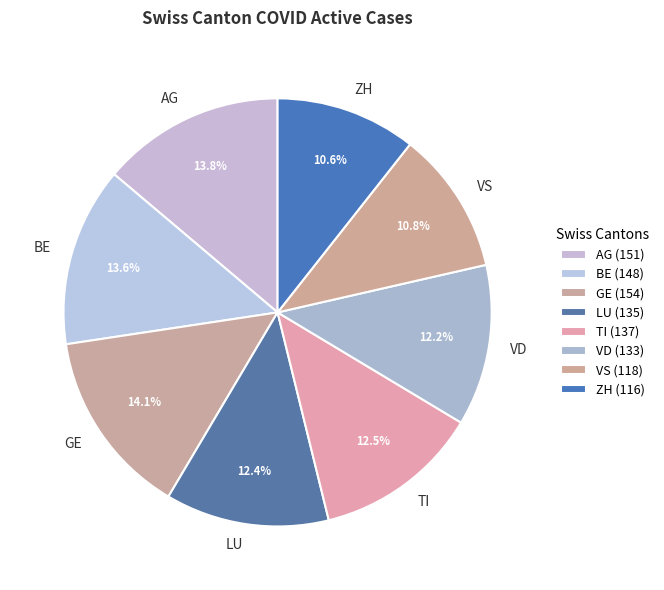

How many slices are in this pie chart?

8